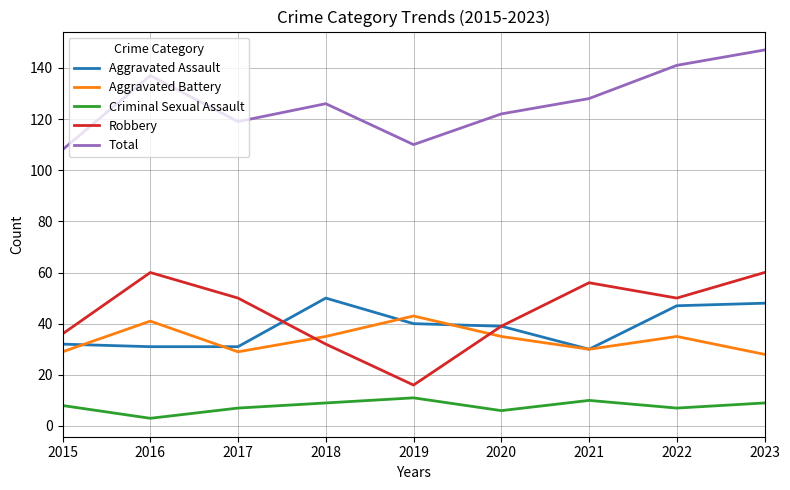

Is it true that Aggravated Assault equals 51 at 2021?

False